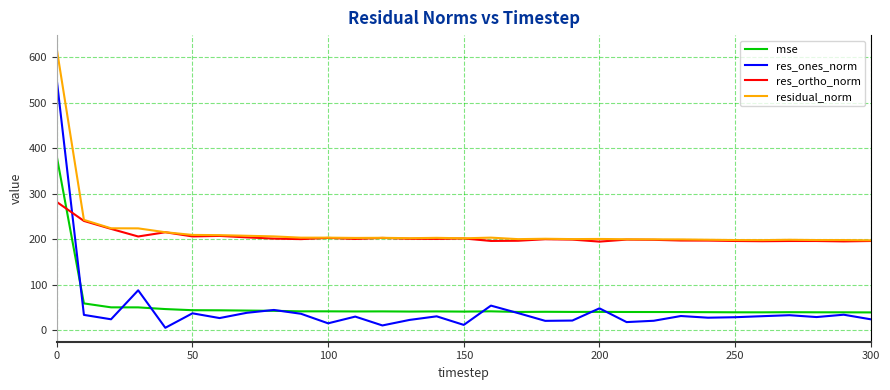

How many intersections are there between res_ortho_norm and mse?

1